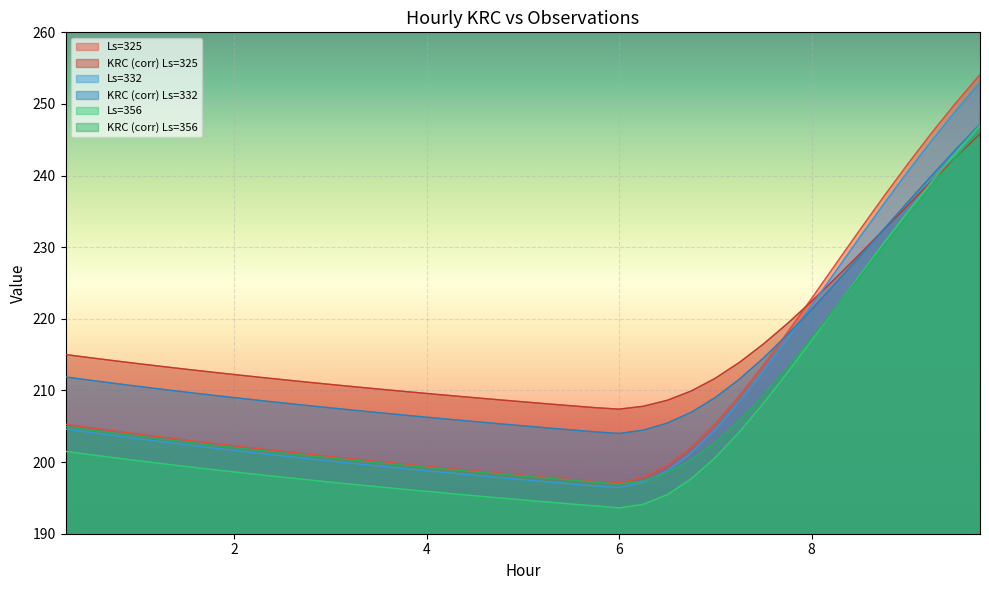

What is the label of the 26th point from the left?

6.5